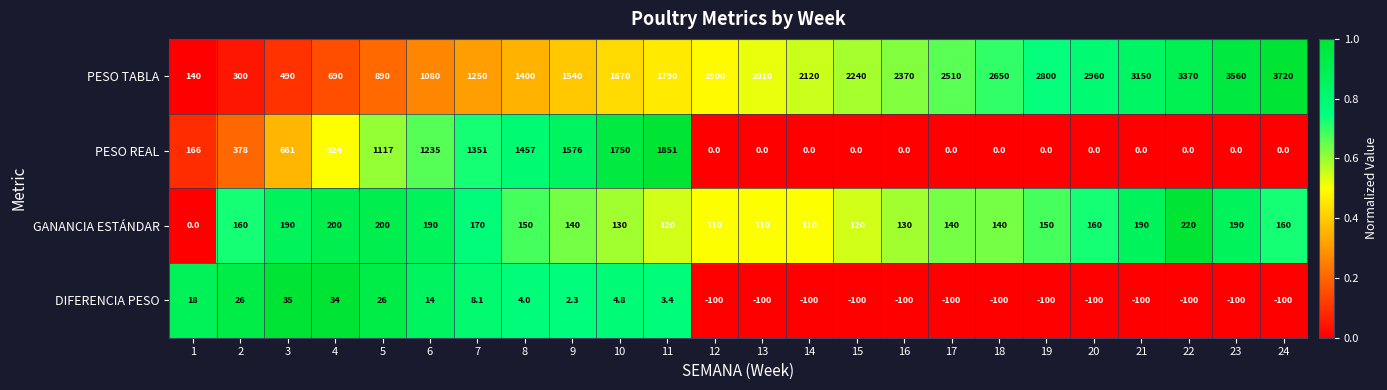

What is the difference between the maximum and minimum values in the DIFERENCIA PESO series?

135.0